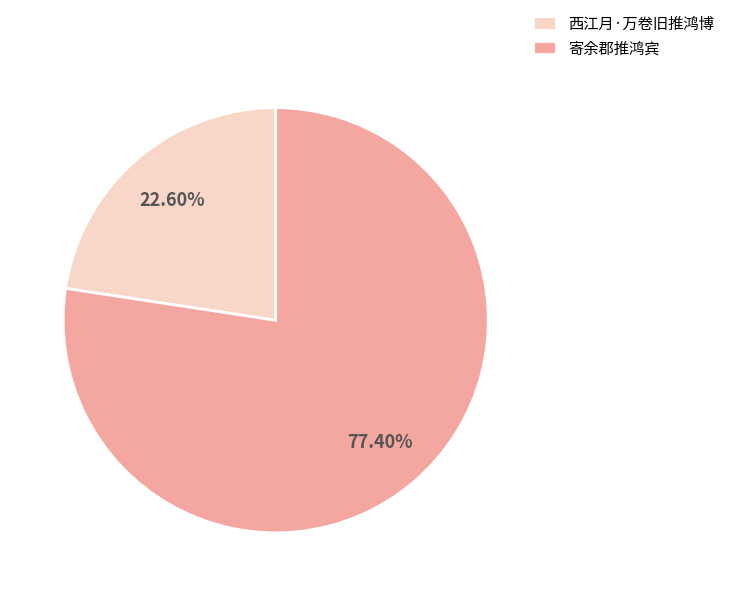

How many segments does this pie chart have?

2